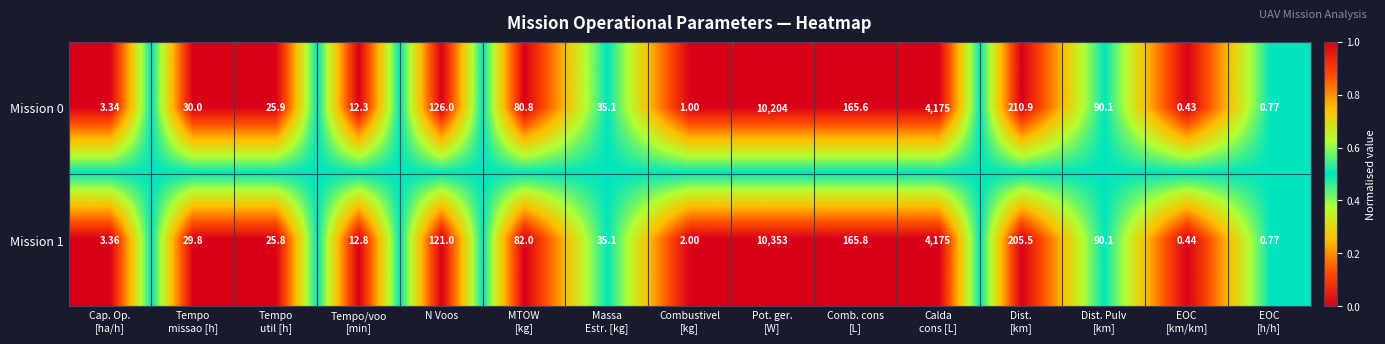

How many values in the Mission 1 series exceed 35?

8